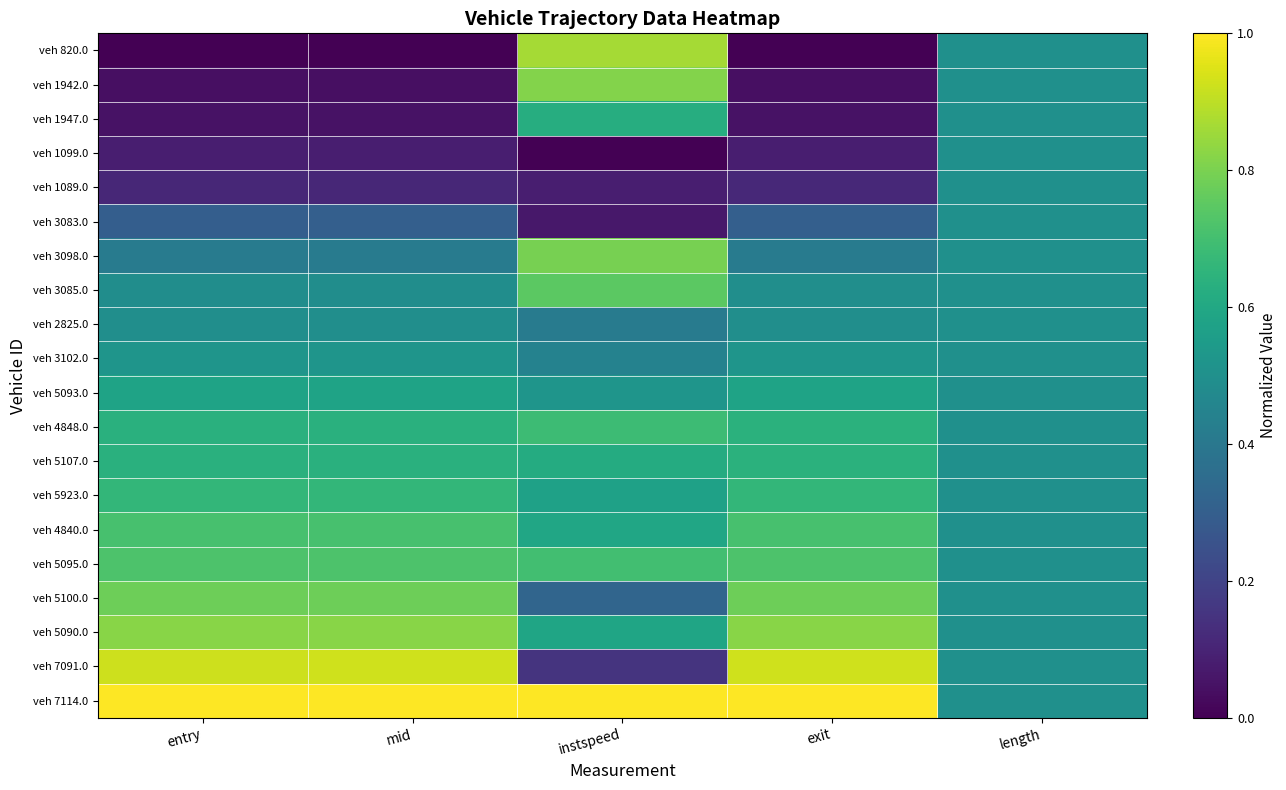

Which series has the largest total across all categories?

veh 7114.0